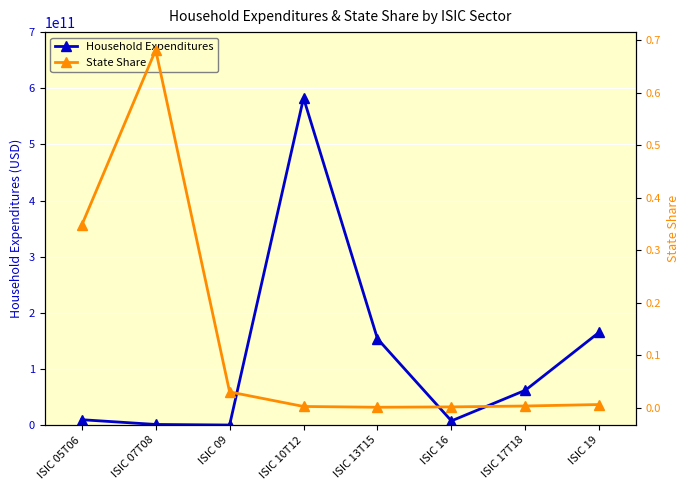

Which label corresponds to the smallest value in the chart?

ISIC 13T15